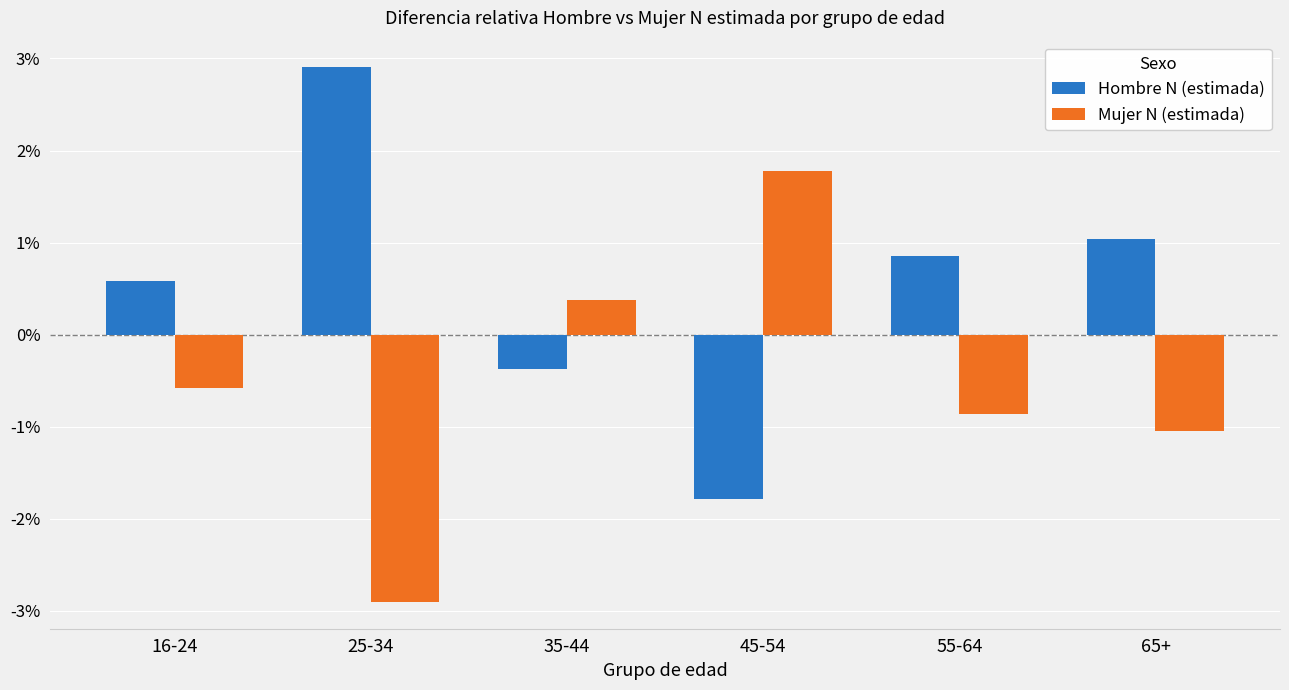

Is it true that Mujer N (estimada) equals -0.3 at 16-24?

False